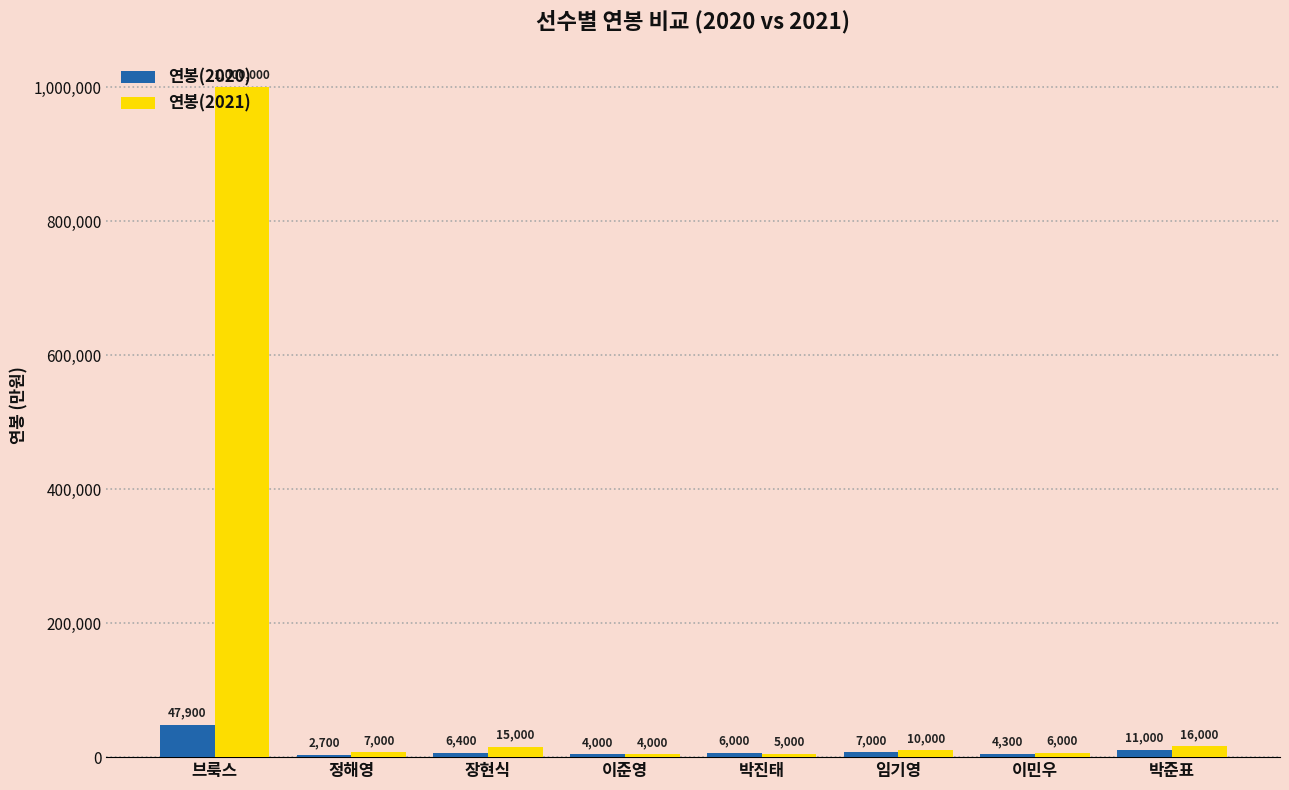

At which category is the sum across all series the highest?

브룩스